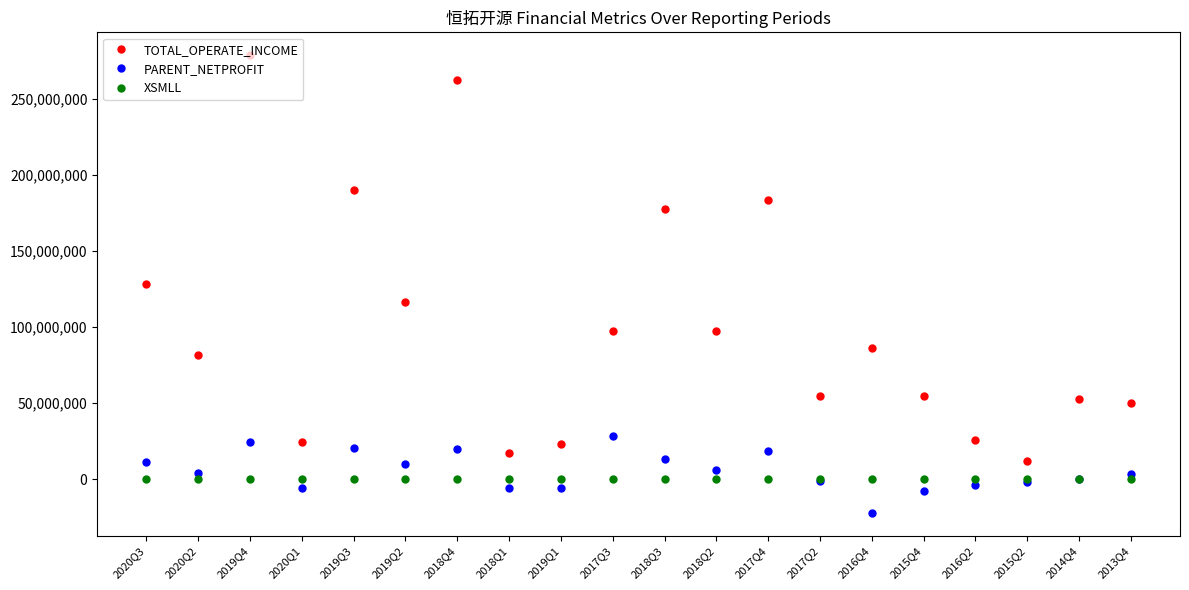

How many data points in PARENT_NETPROFIT are above 4059647?

10